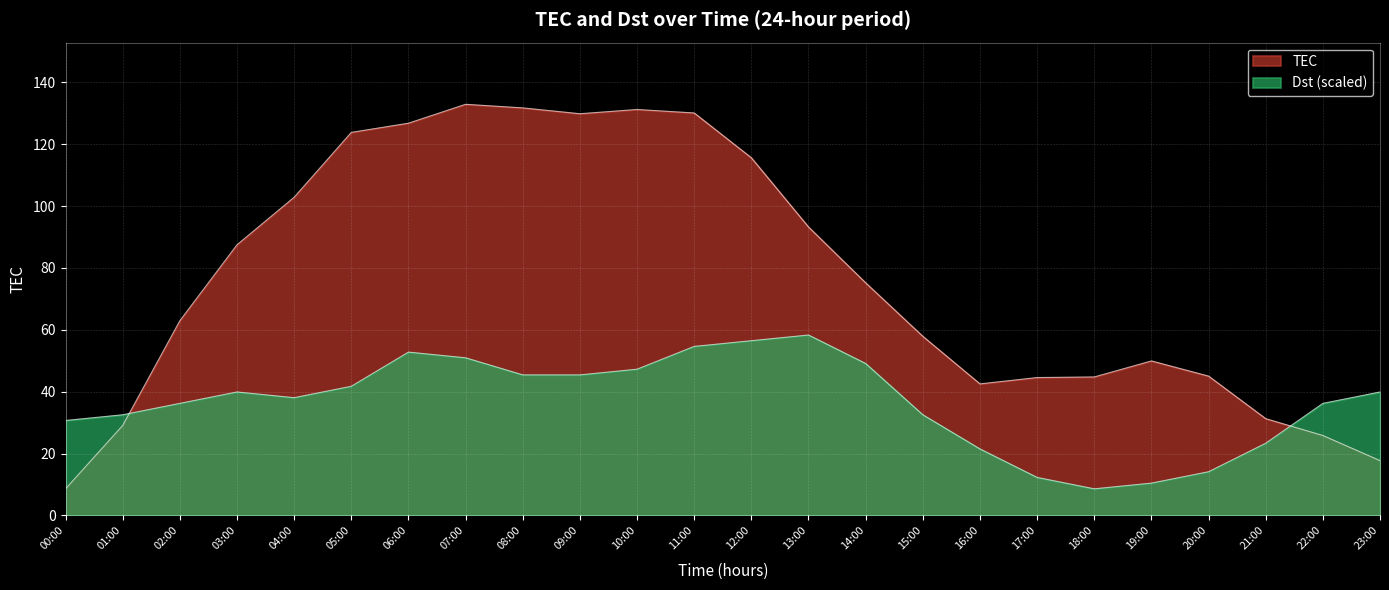

What are all the series names shown in the legend?

TEC, Dst